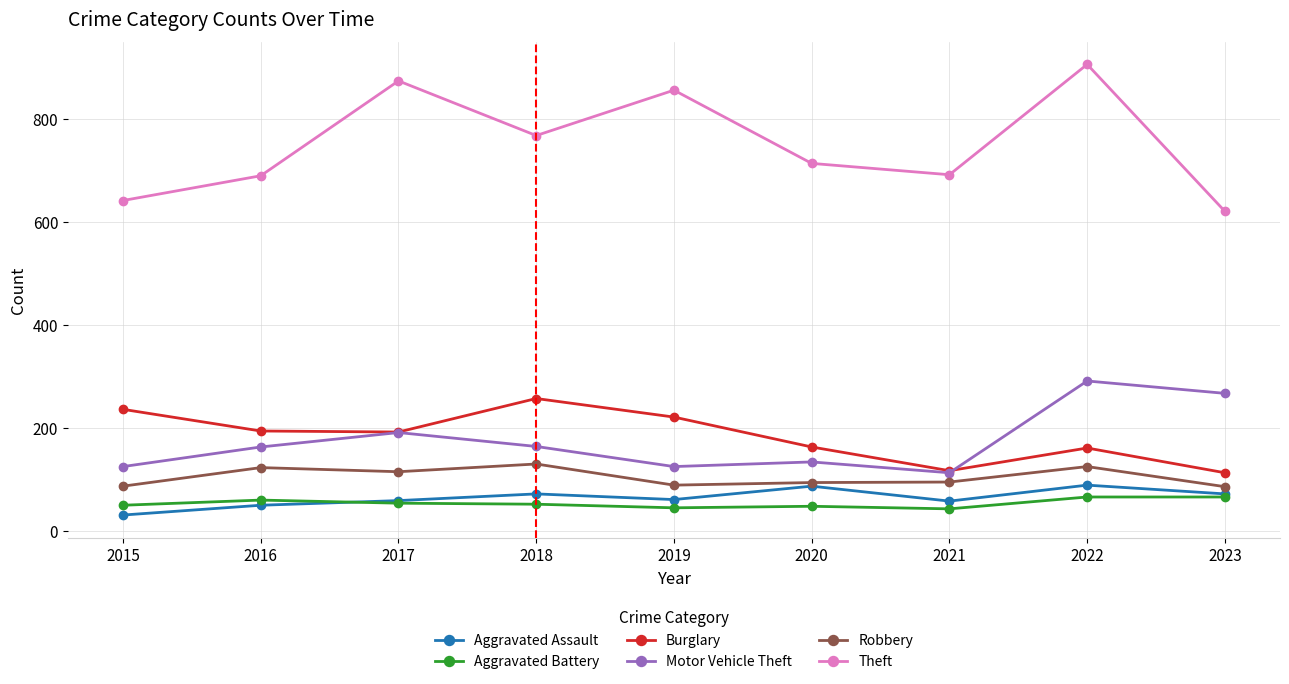

What is the sum of all Burglary values?

1654